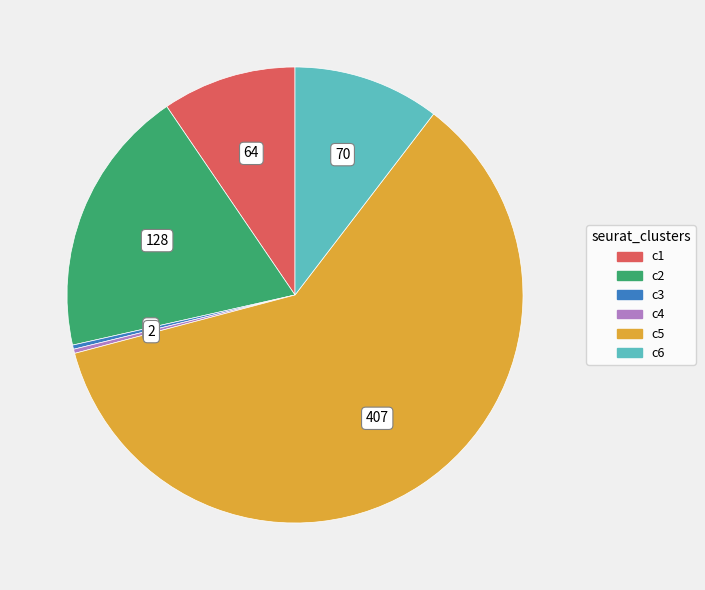

Does c3 represent more than half of the total?

No